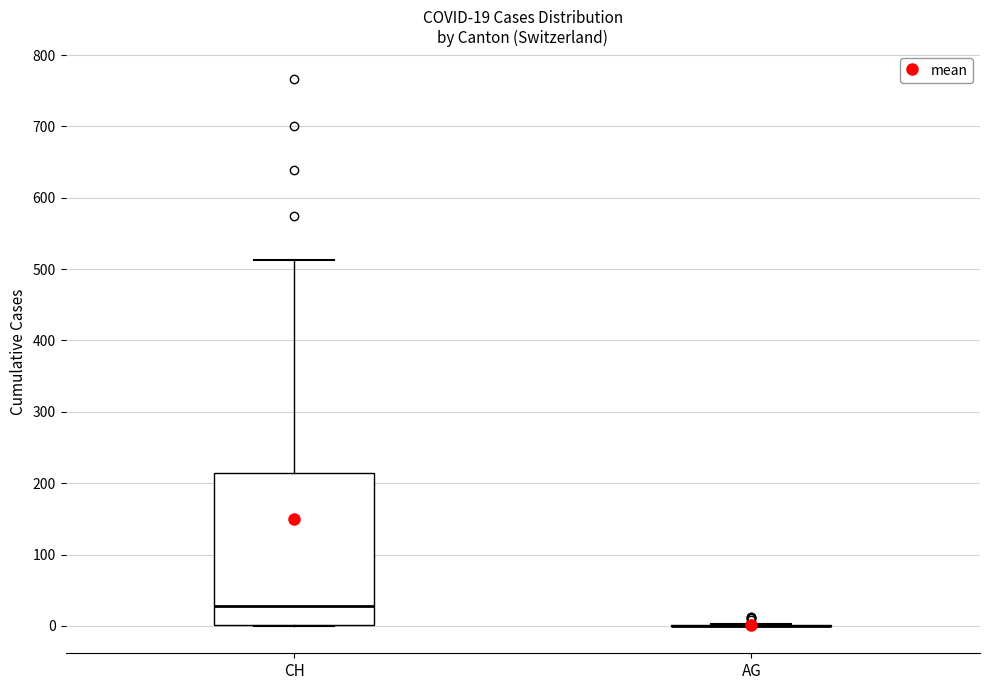

Comparing the boxes themselves (not the whiskers), which one is the tallest?

CH